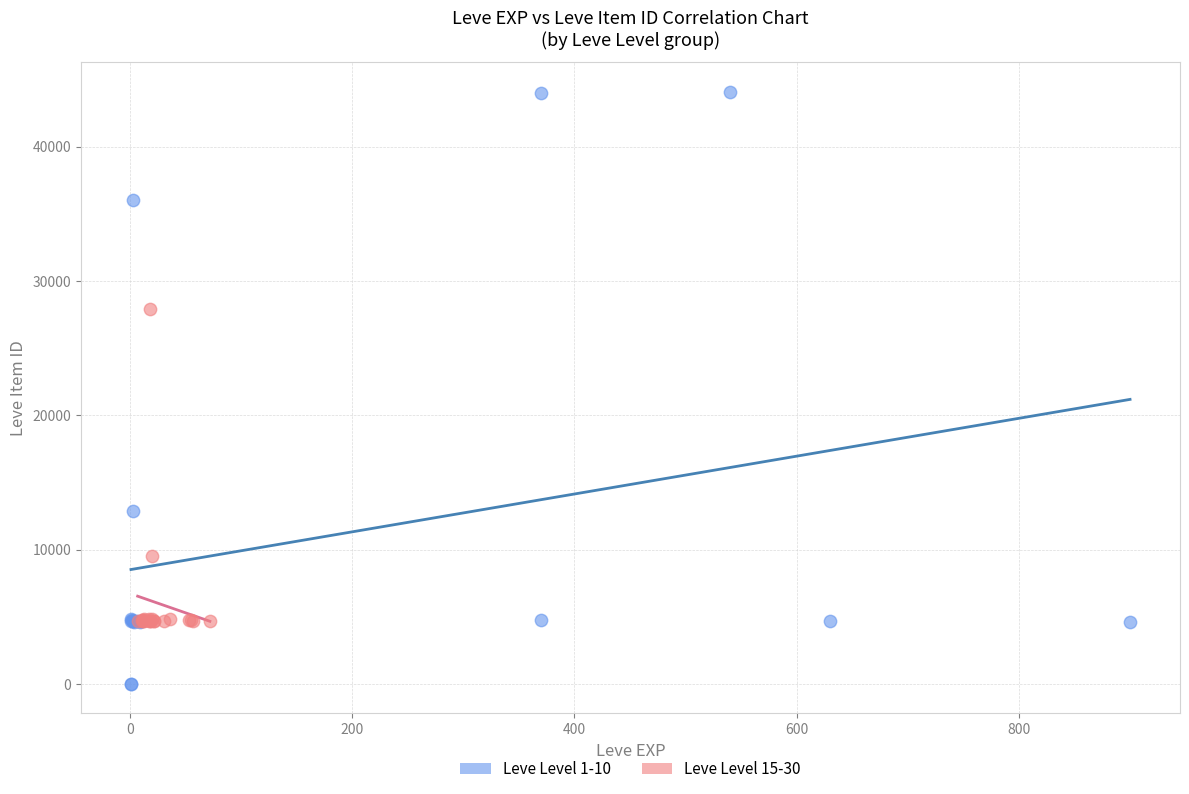

What are all the series names shown in the legend?

Leve Level 1-10, Leve Level 15-30